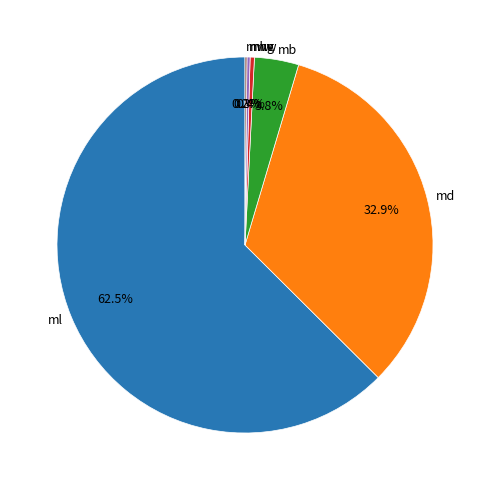

Is there any slice that represents more than half of the pie?

Yes